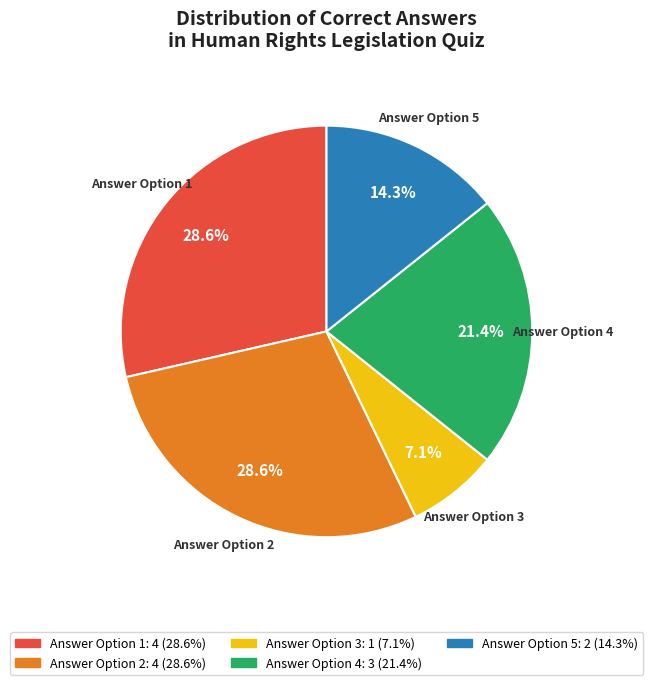

Is there a majority slice in this chart?

No